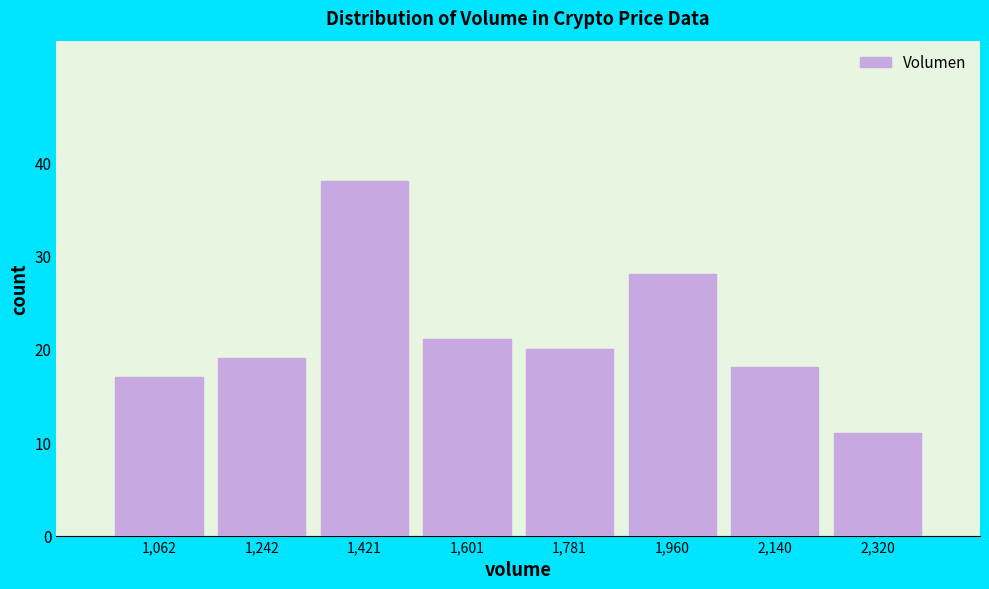

Reading left to right, list all the values displayed in this chart.

17	19	38	21	20	28	18	11